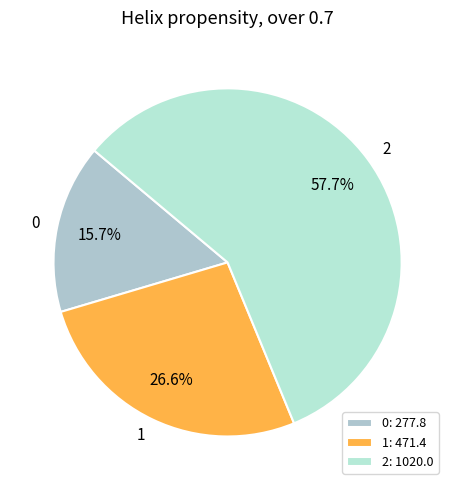

To the nearest percent, what is the difference between the largest and smallest slice percentages?

42%